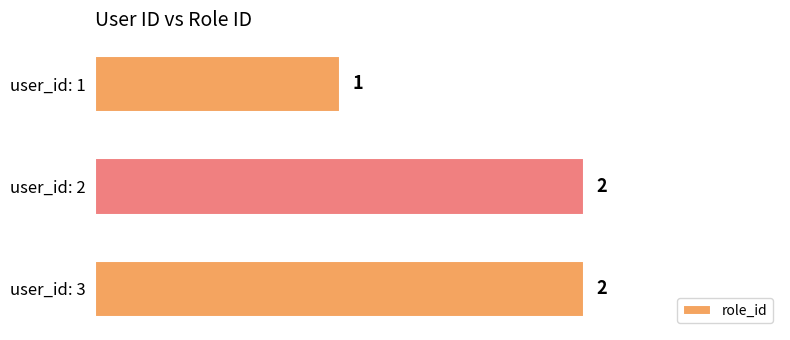

What is the change in value from user_id: 1 to user_id: 3?

+1